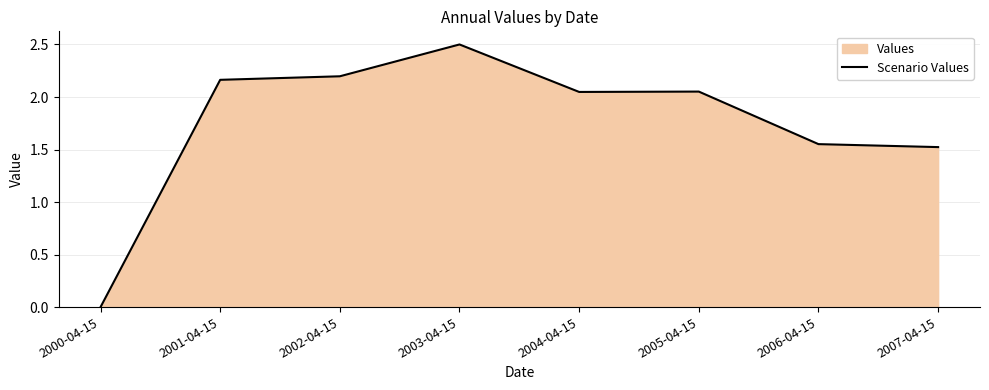

List the labels in order of value, smallest first.

2000-04-15, 2007-04-15, 2006-04-15, 2004-04-15, 2005-04-15, 2001-04-15, 2002-04-15, 2003-04-15